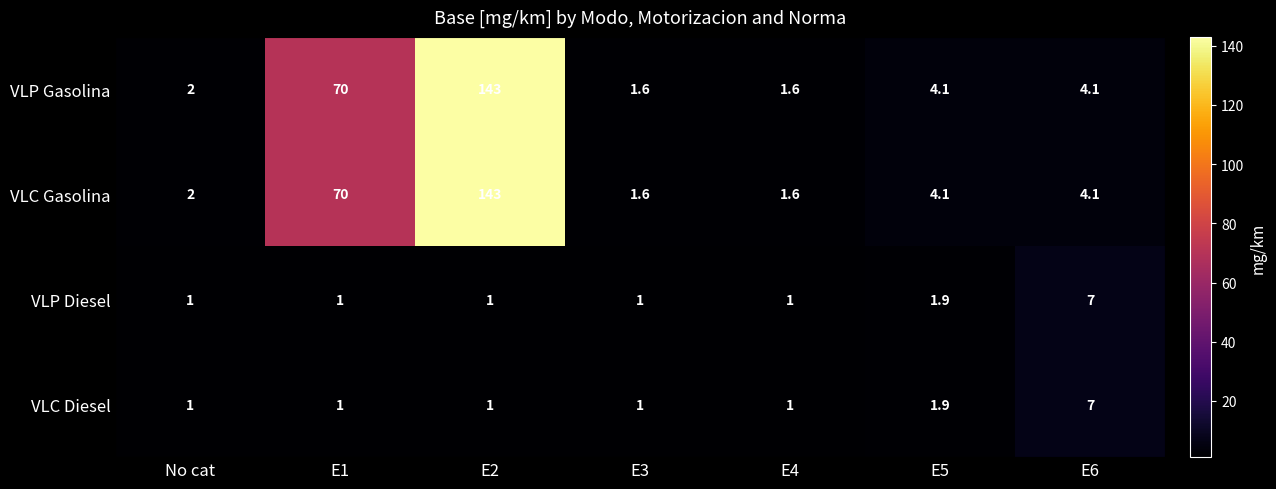

Where does the VLC Gasolina series first go above 4?

E1